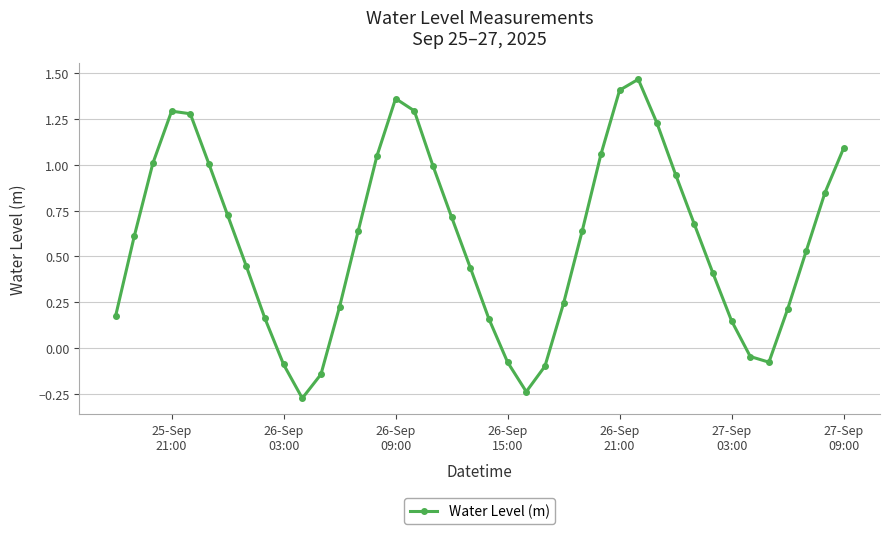

True or false: the data has more than 1 interior local peaks.

True